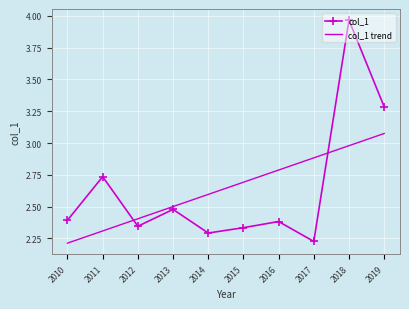

Which label corresponds to the largest value in the chart?

2018